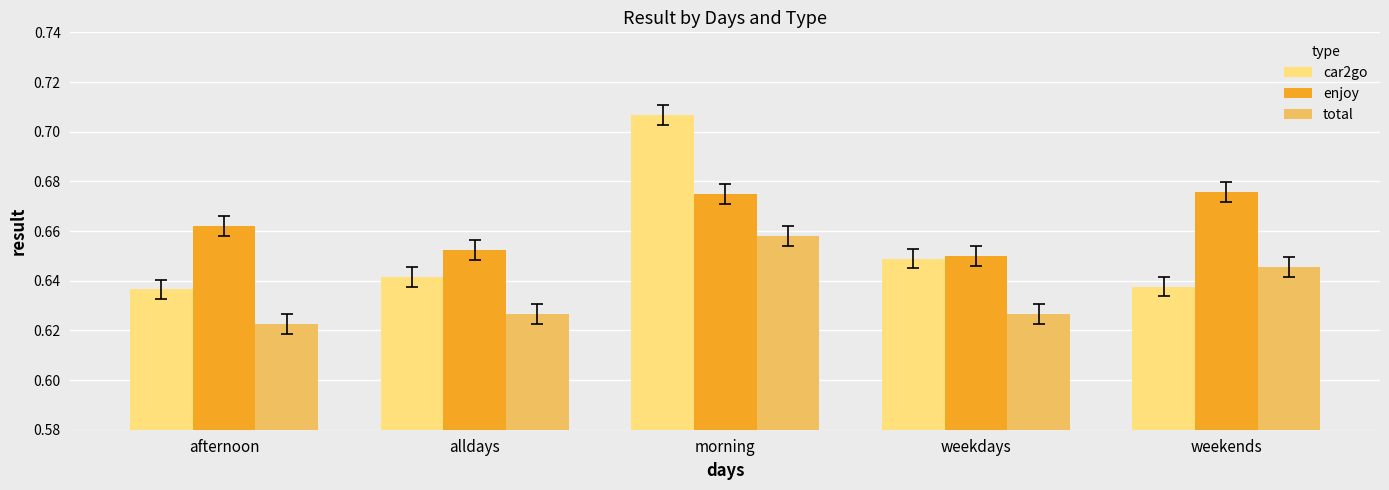

The value of enjoy at alldays is 1.1. True or false?

False